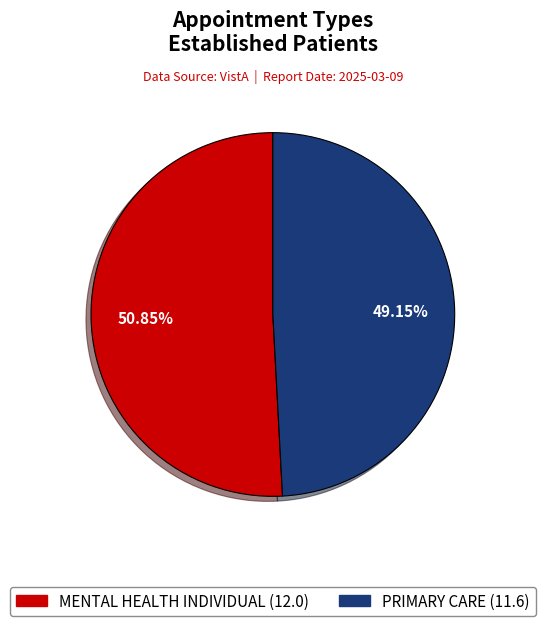

Which category accounts for the majority?

MENTAL HEALTH INDIVIDUAL